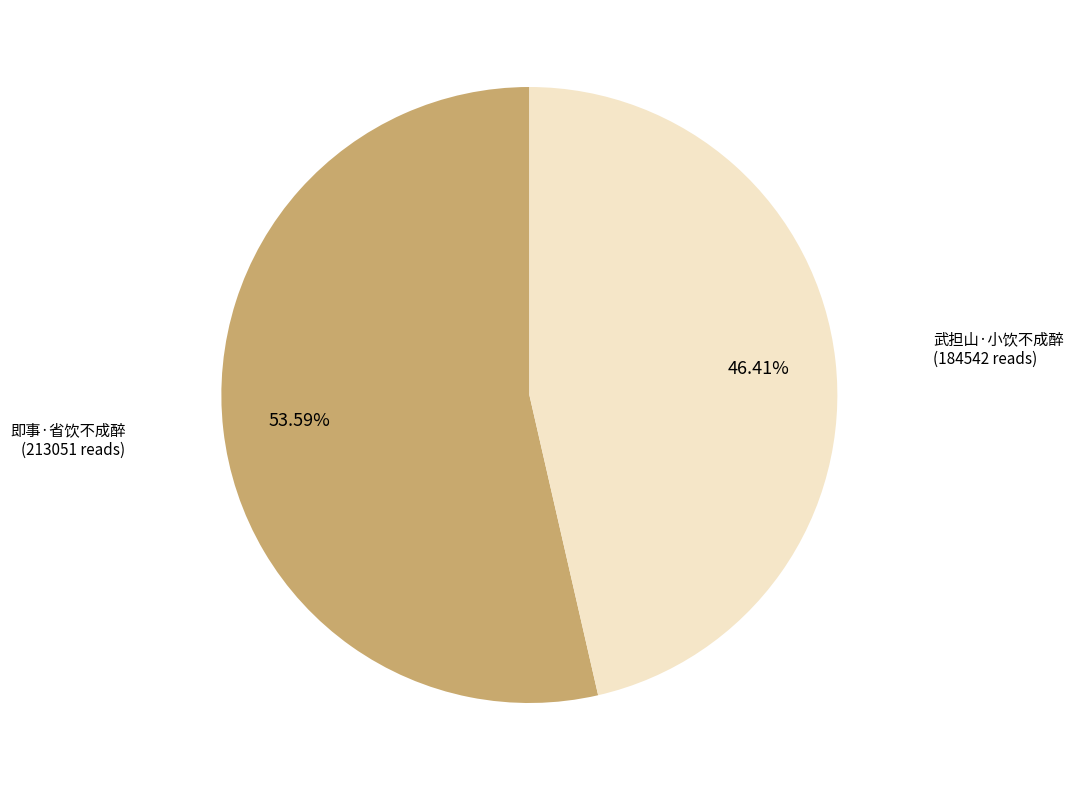

Does any single category account for the majority?

Yes